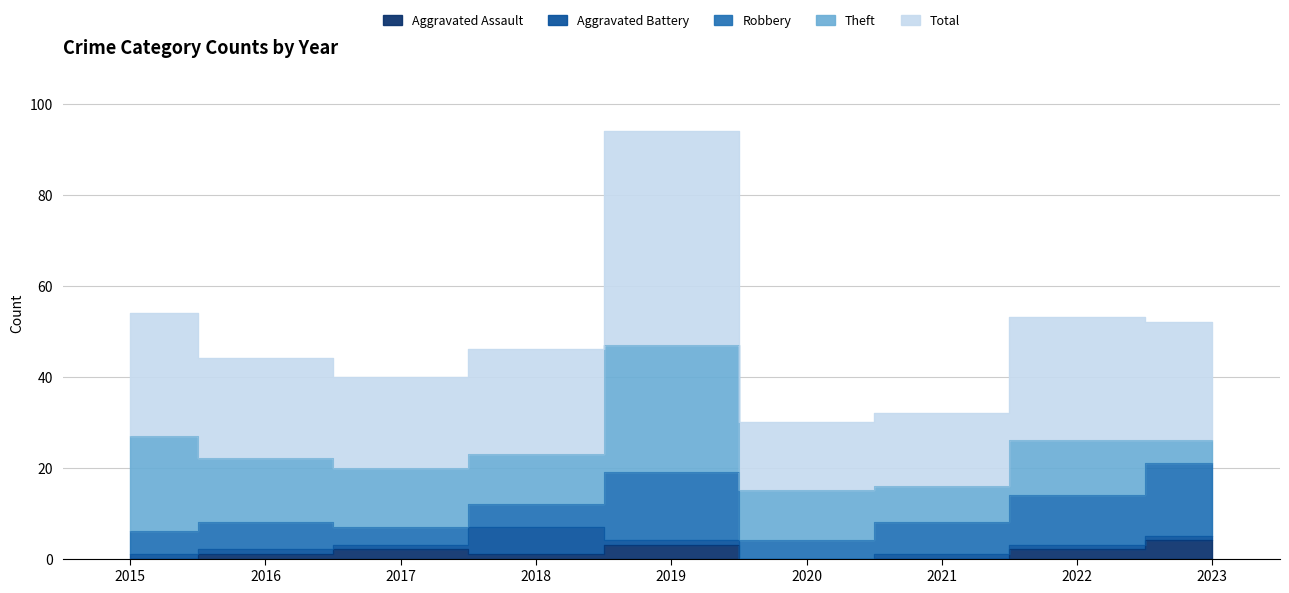

At which label does Aggravated Assault first exceed 1?

2017